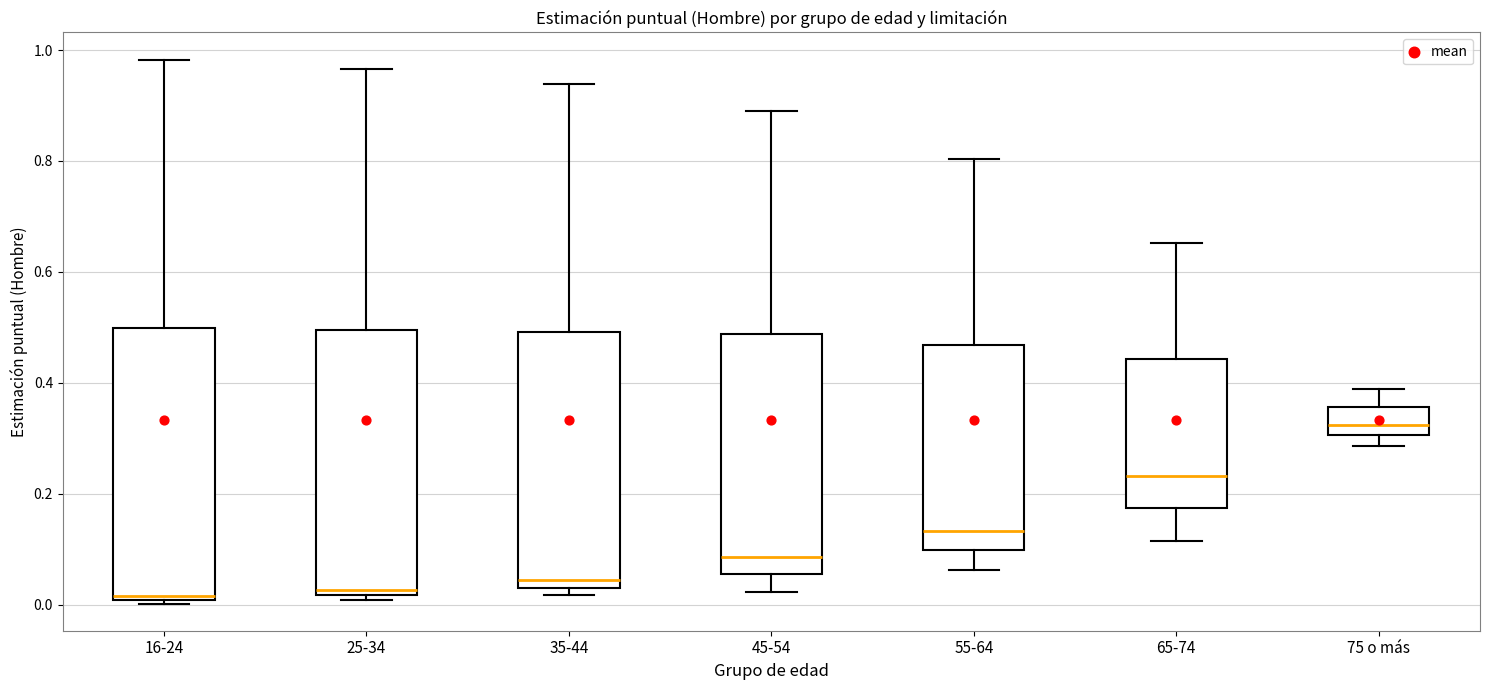

Where is the upper edge of the box for 35-44 on the y-axis? The values are not printed on the chart, so give them approximately, as read against the axis.

0.50